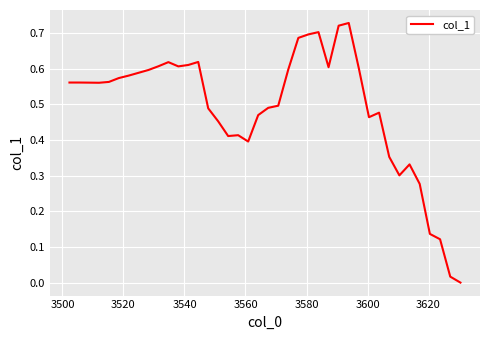

What is the value of the 6th point from the left?

0.6